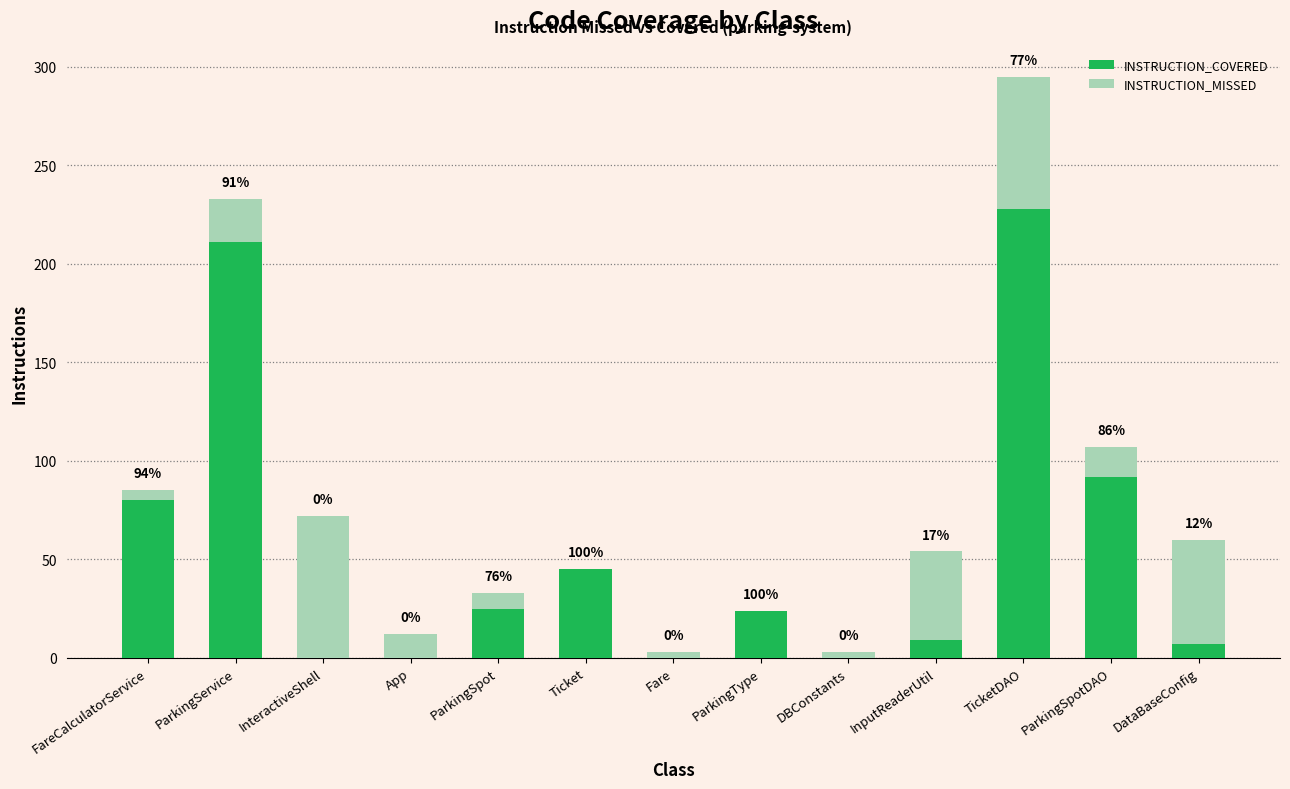

Between InteractiveShell and FareCalculatorService, which is larger?

FareCalculatorService